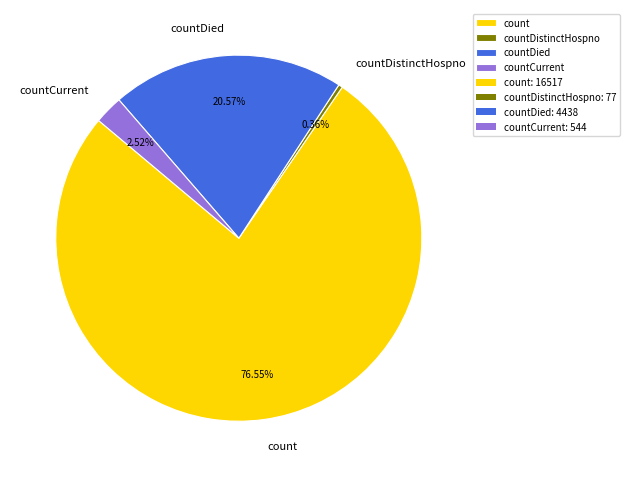

Count the number of slices in the pie.

4